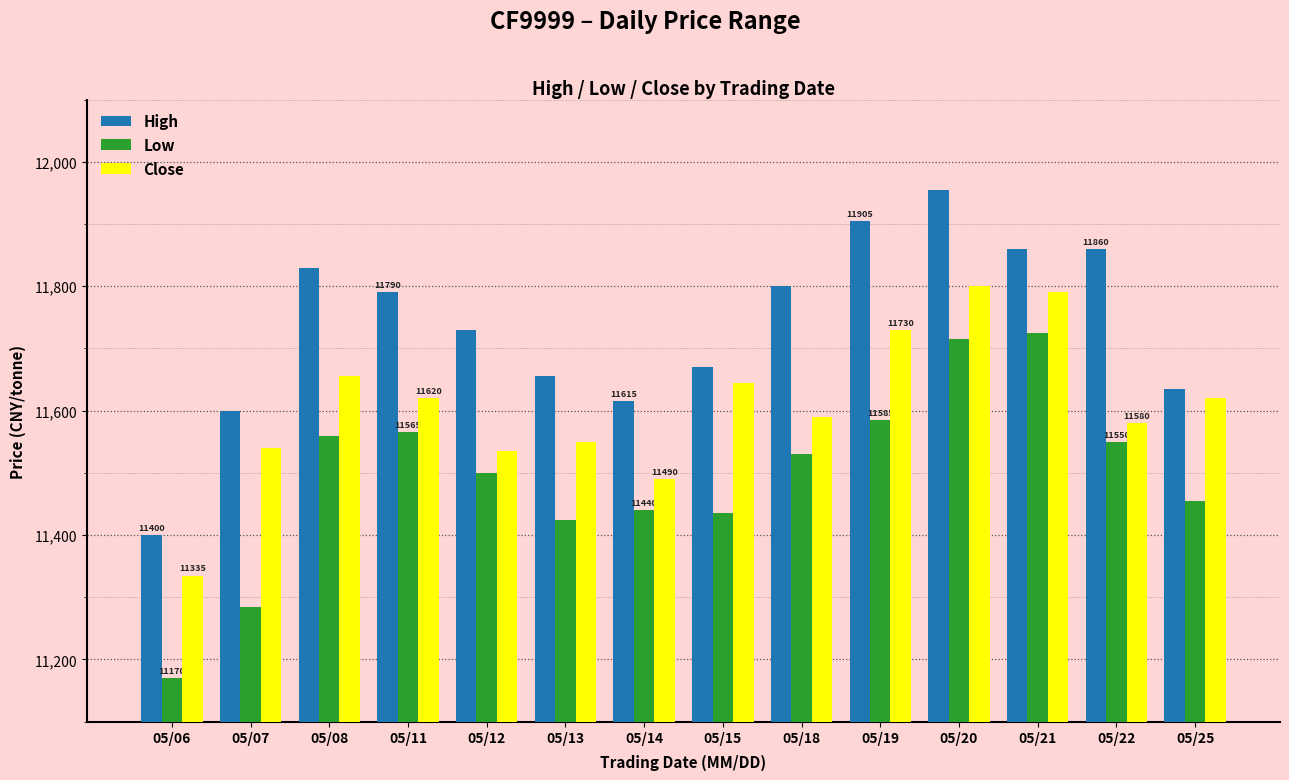

How many series are shown in this chart?

3